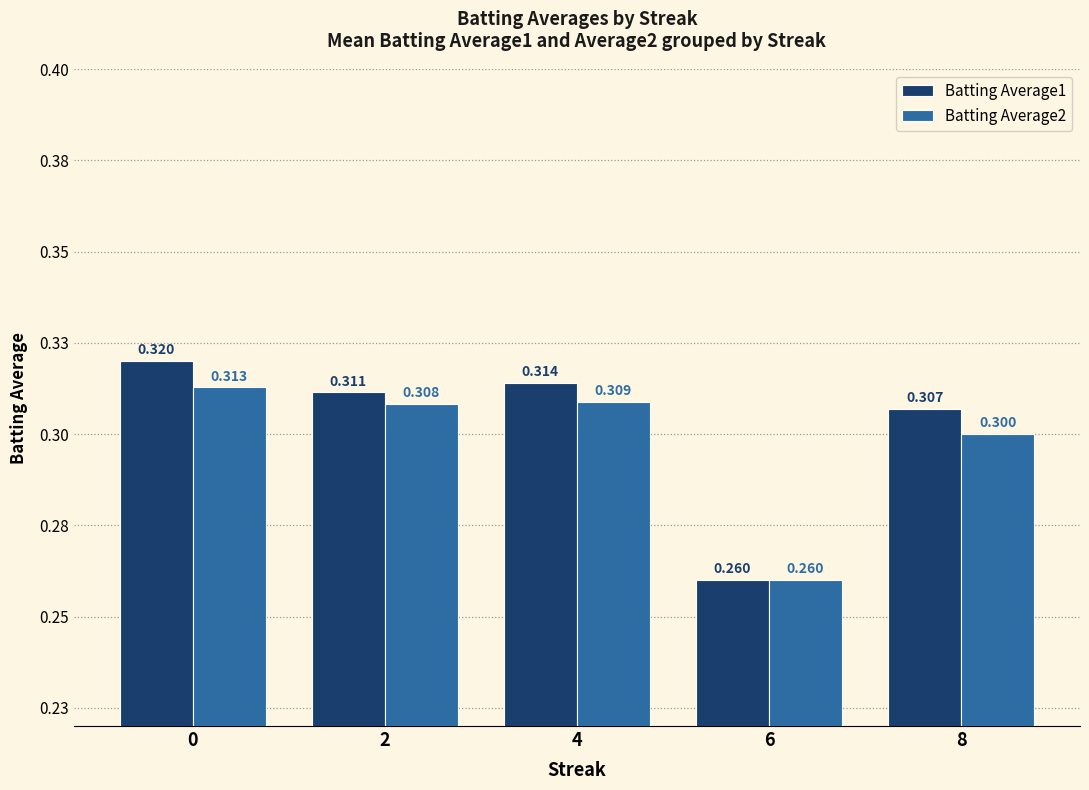

At 4, list the series in order from largest to smallest.

Batting Average1, Batting Average2